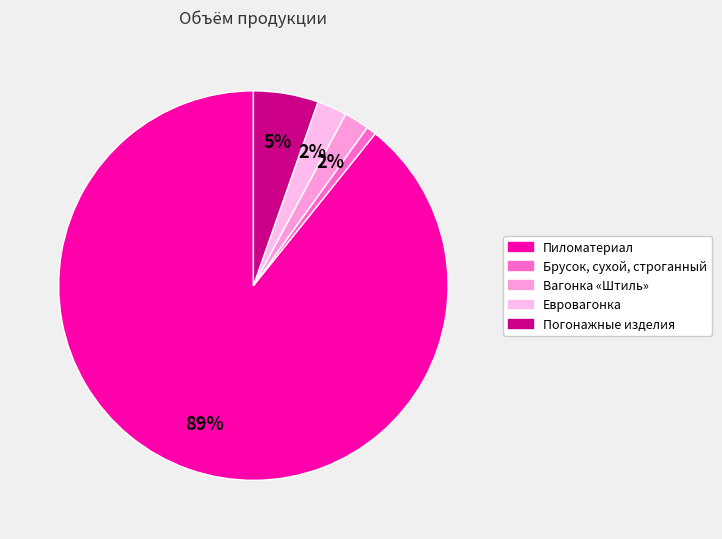

What is the change in value from Вагонка «Штиль» to Евровагонка?

+0.2